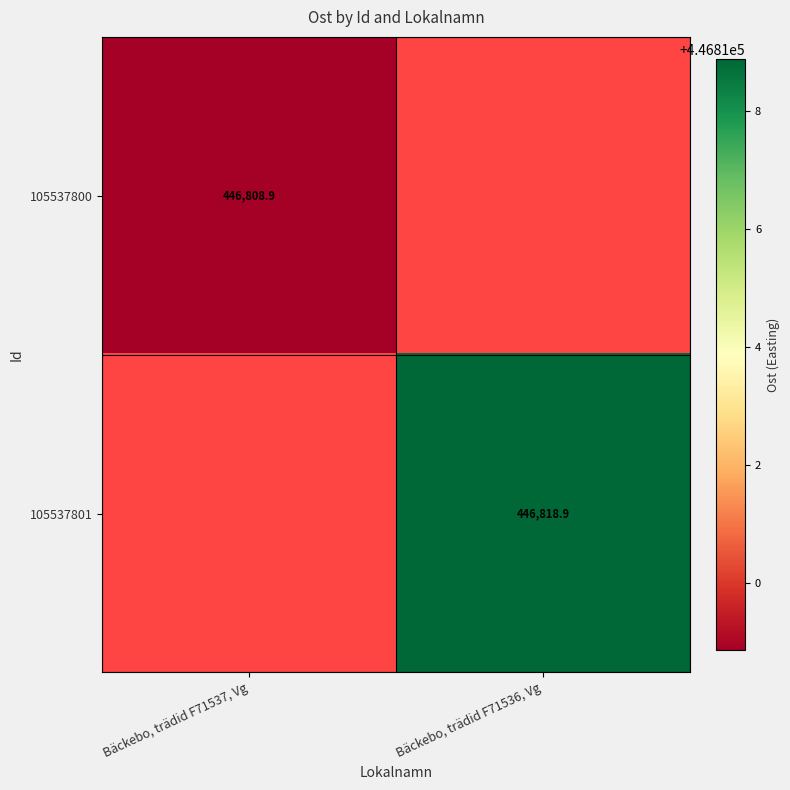

The 105537801 series shows 280308.8 at Bäckebo, trädid F71536, Vg. True or false?

False